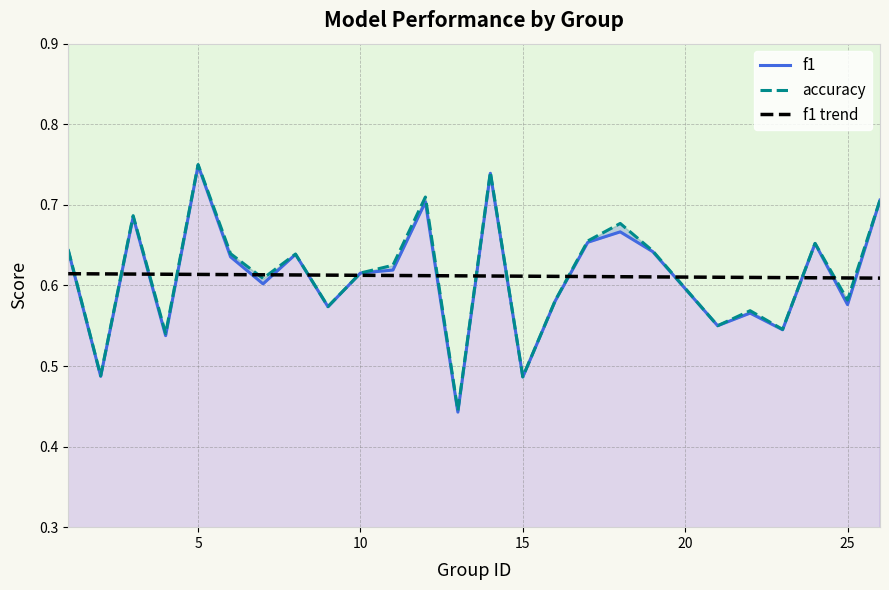

True or false: f1 and accuracy cross at least once.

False